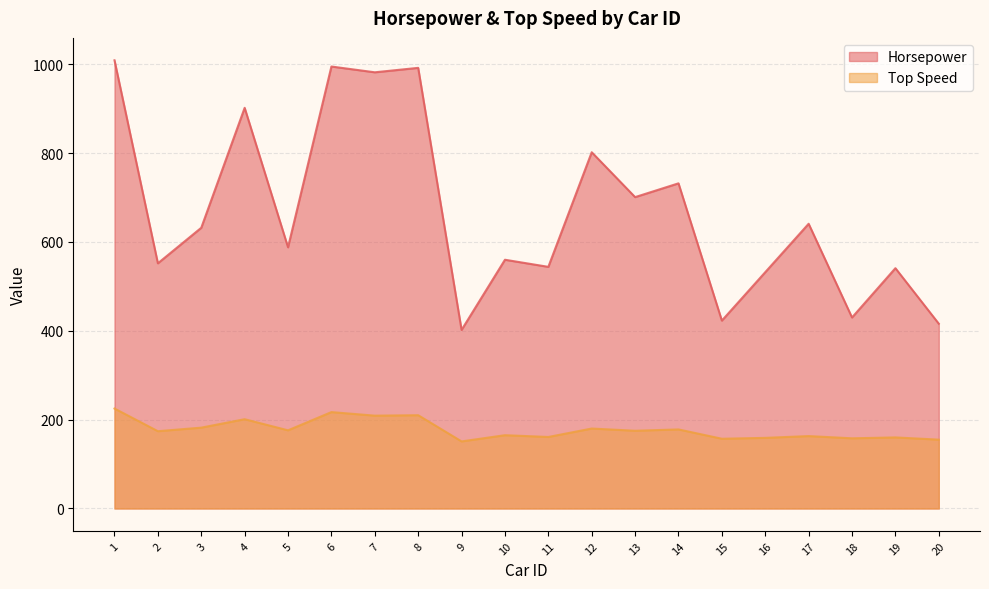

Is it true that Top Speed equals 40 at 12?

False